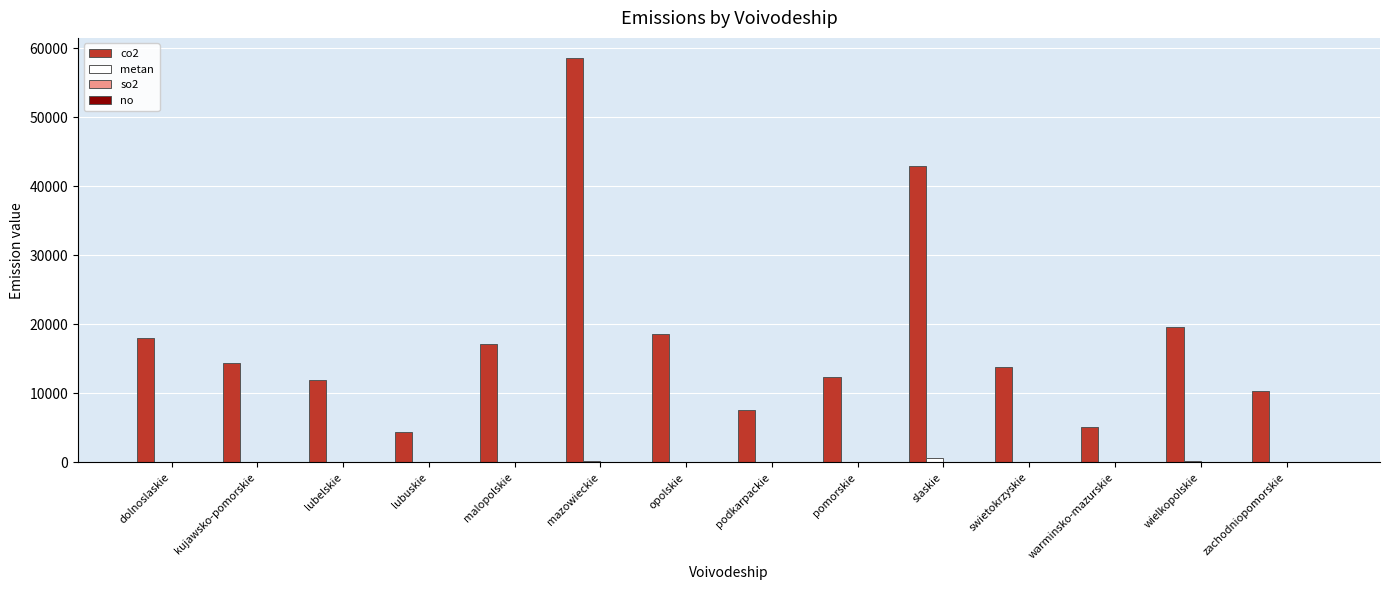

Which series has the largest total across all categories?

co2